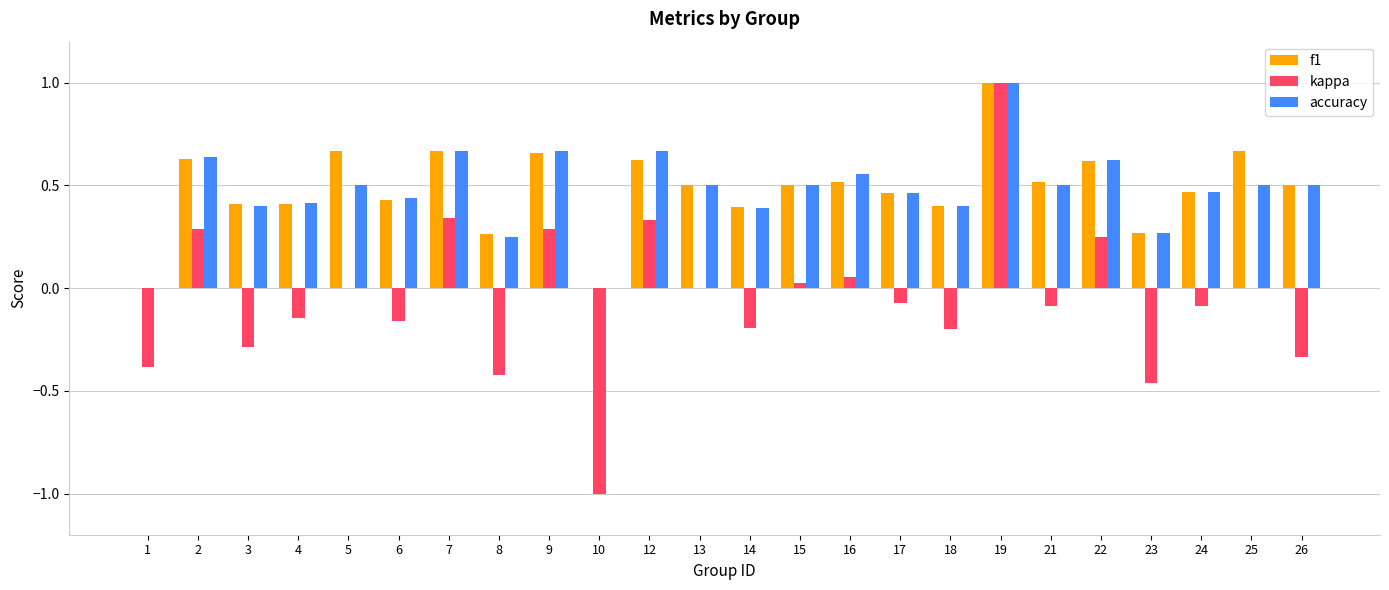

What is the sum of all f1 values?

11.6